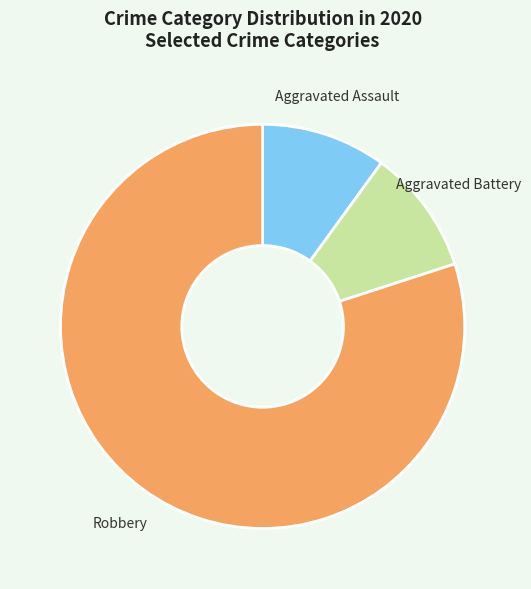

Which slice is the largest?

Robbery